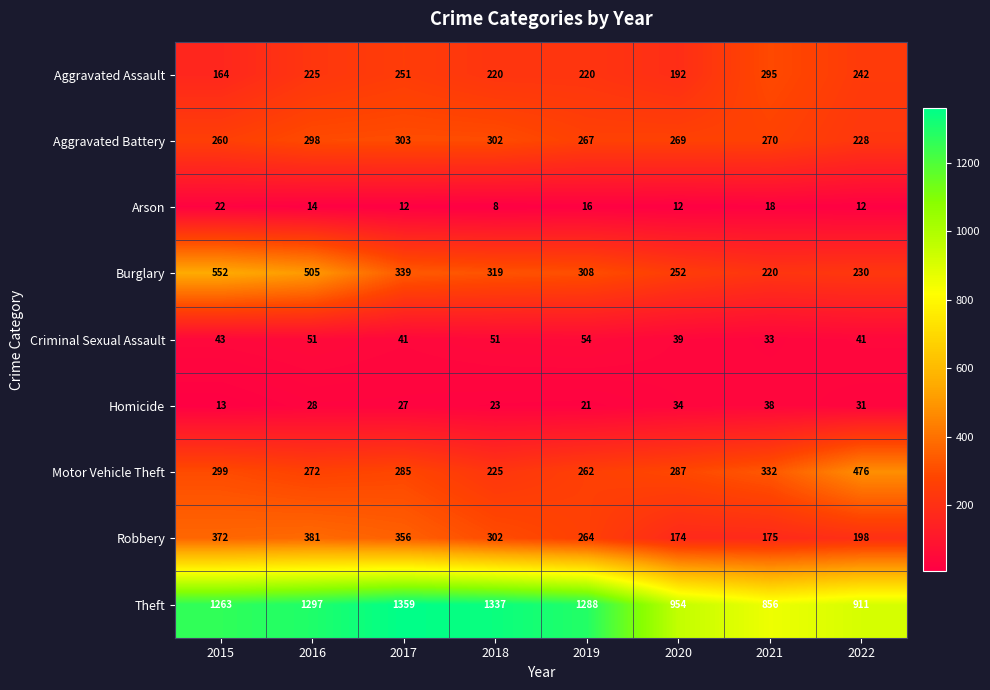

True or false: Arson has a value of 12 at 2020.

True